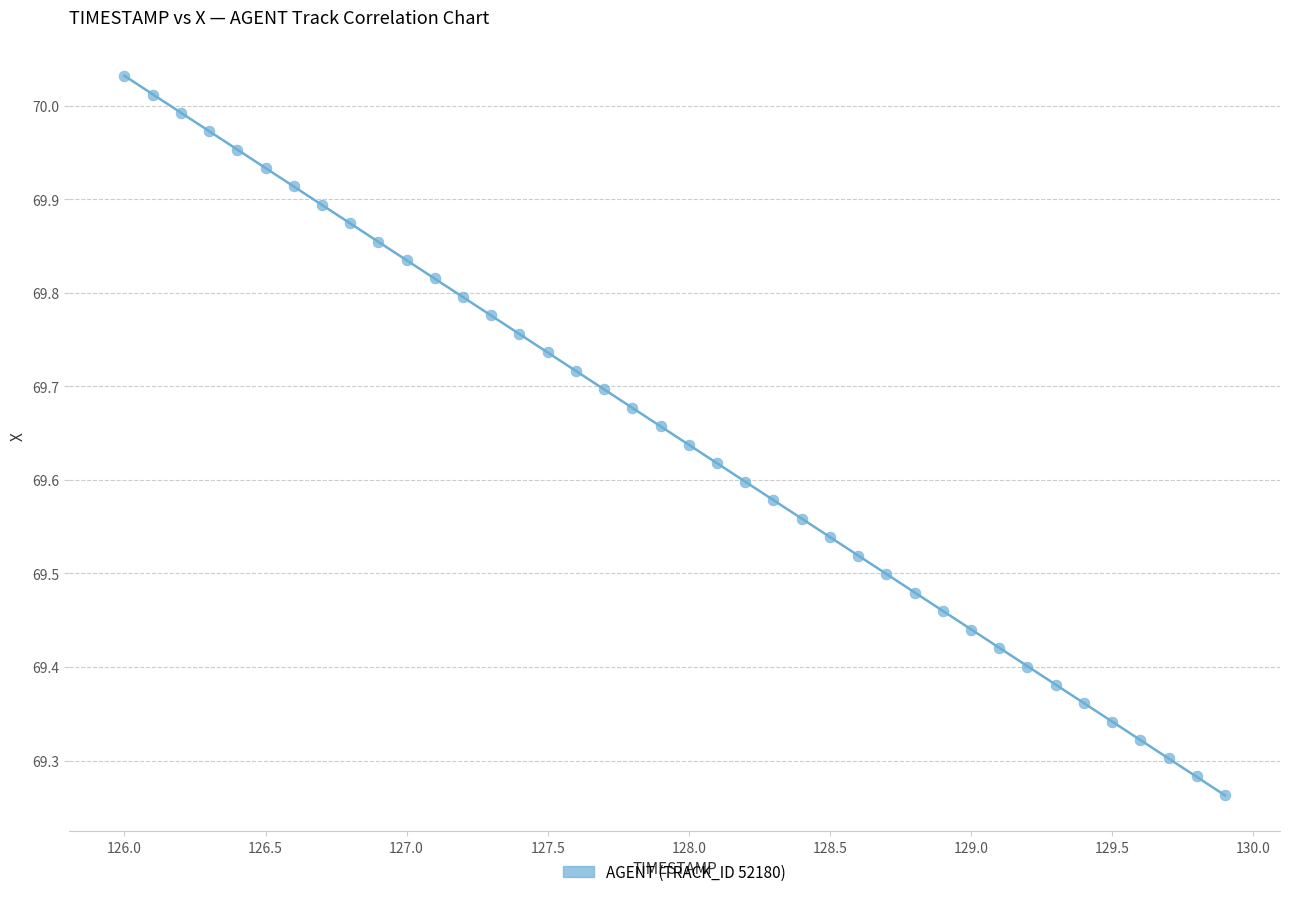

What is the range of X values (max minus min)?

3.9